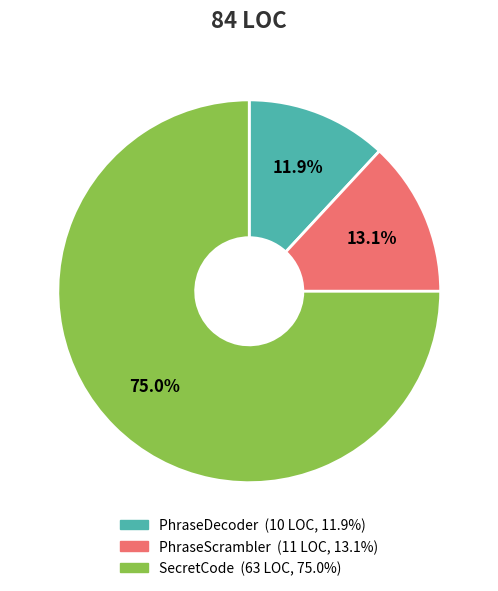

Which slice is the smallest?

PhraseDecoder